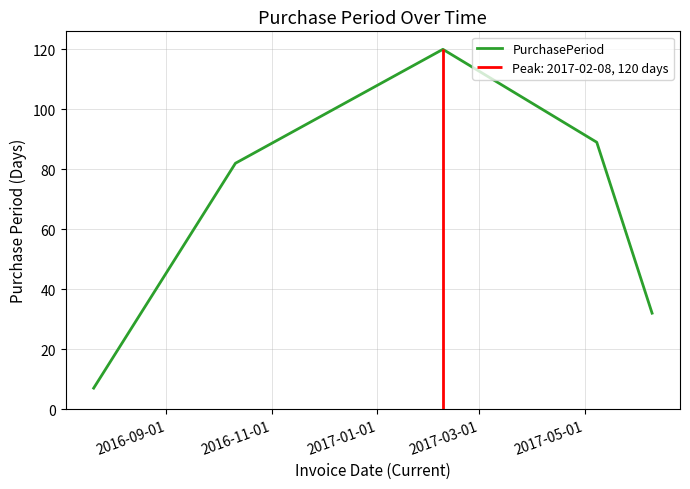

What is the lowest value of the PurchasePeriod series?

7